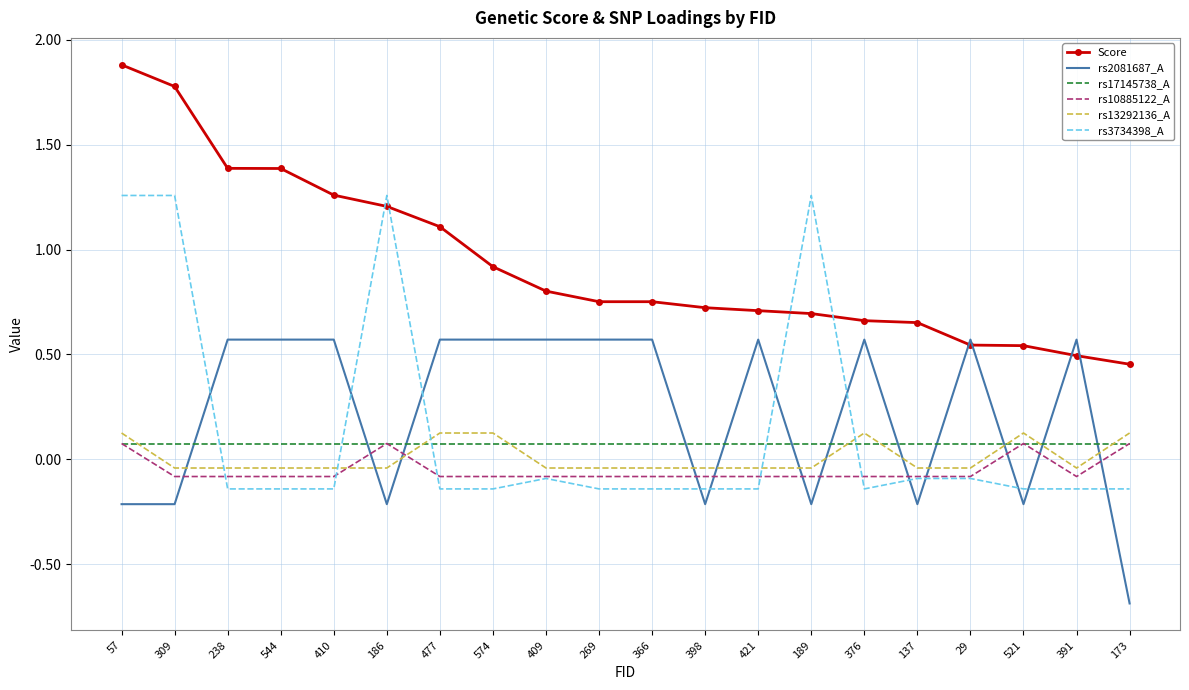

Where does the rs2081687_A series first go above 0?

238